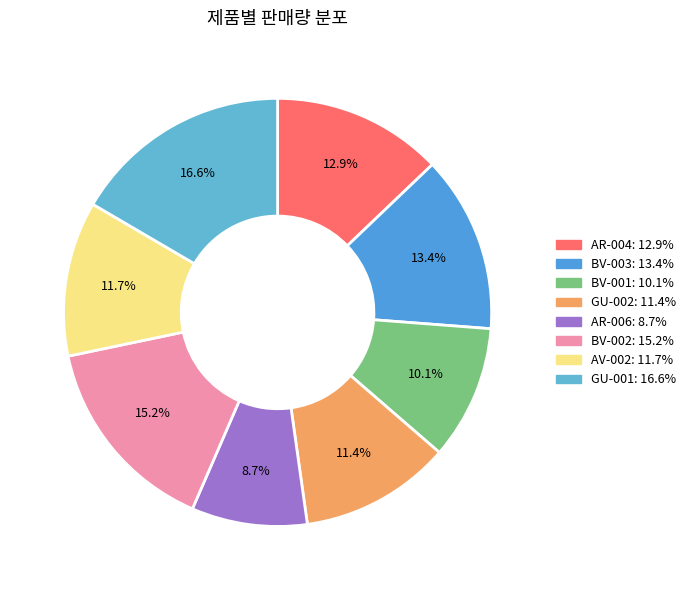

Is it true that GU-002 is 17% of the pie?

False